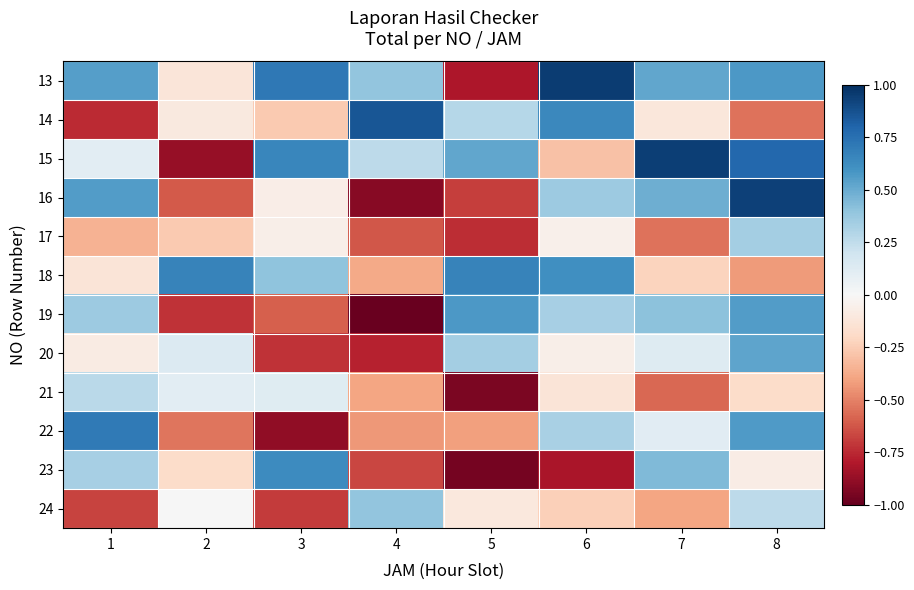

Reading right to left, extract all data points from this chart.

13: 8=0.6	7=0.5	6=1.0	5=-0.8	4=0.4	3=0.7	2=-0.1	1=0.5
14: 8=-0.5	7=-0.1	6=0.6	5=0.3	4=0.9	3=-0.3	2=-0.1	1=-0.7
15: 8=0.8	7=0.9	6=-0.3	5=0.5	4=0.3	3=0.7	2=-0.9	1=0.1
16: 8=0.9	7=0.5	6=0.4	5=-0.7	4=-0.9	3=-0.1	2=-0.6	1=0.6
17: 8=0.3	7=-0.5	6=-0.0	5=-0.7	4=-0.6	3=-0.1	2=-0.3	1=-0.3
18: 8=-0.4	7=-0.2	6=0.6	5=0.7	4=-0.4	3=0.4	2=0.7	1=-0.1
19: 8=0.6	7=0.4	6=0.3	5=0.6	4=-1.0	3=-0.6	2=-0.7	1=0.4
20: 8=0.5	7=0.1	6=-0.1	5=0.3	4=-0.8	3=-0.7	2=0.1	1=-0.1
21: 8=-0.2	7=-0.6	6=-0.1	5=-0.9	4=-0.4	3=0.1	2=0.1	1=0.3
22: 8=0.6	7=0.1	6=0.3	5=-0.4	4=-0.4	3=-0.9	2=-0.5	1=0.7
23: 8=-0.1	7=0.4	6=-0.8	5=-1.0	4=-0.7	3=0.6	2=-0.2	1=0.3
24: 8=0.3	7=-0.4	6=-0.2	5=-0.1	4=0.4	3=-0.7	2=0.0	1=-0.7